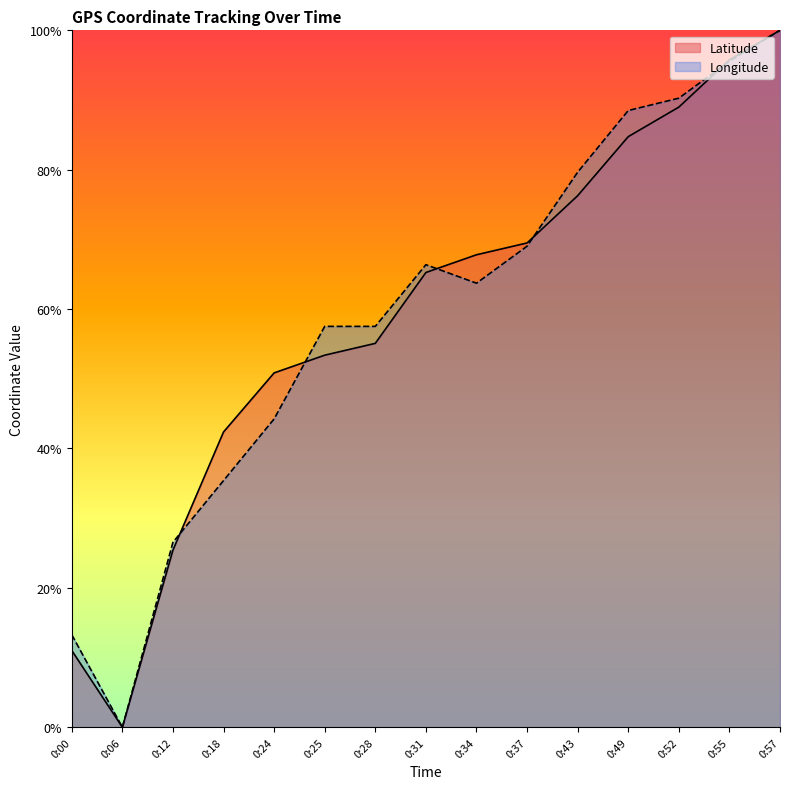

What is the sum of the Latitude values at 0:28 and 0:31?

1.2